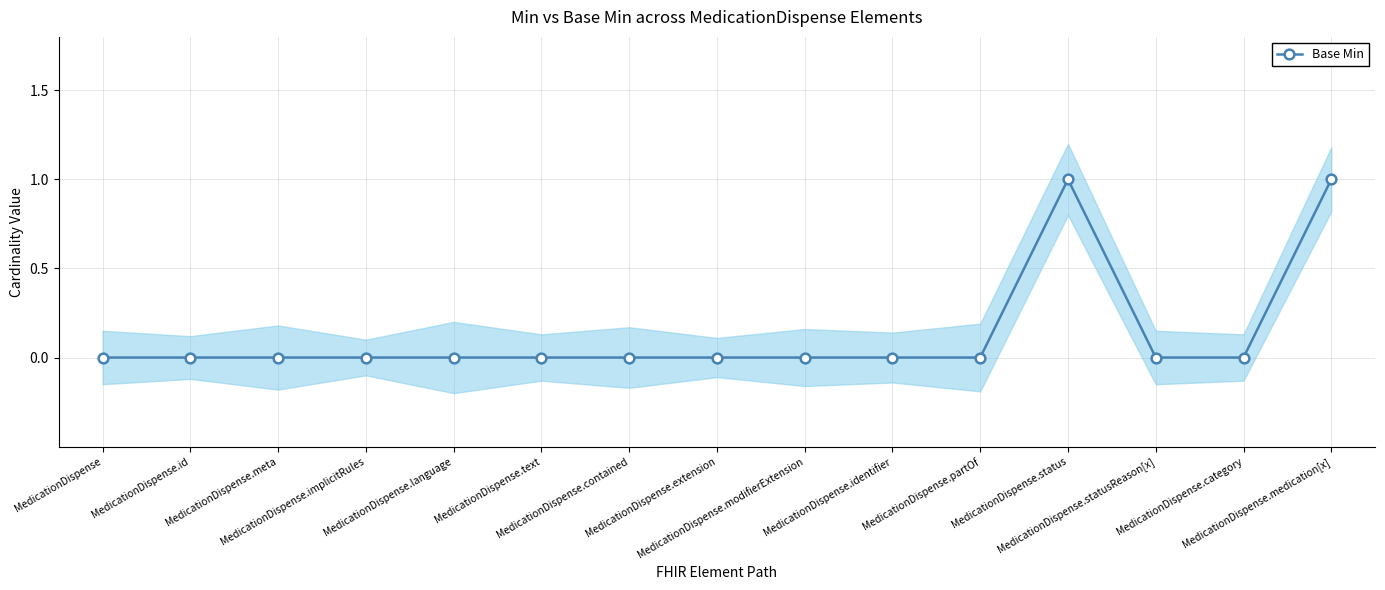

Reading right to left, transcribe all the data shown in this chart.

MedicationDispense.medication[x]=1	MedicationDispense.category=0	MedicationDispense.statusReason[x]=0	MedicationDispense.status=1	MedicationDispense.partOf=0	MedicationDispense.identifier=0	MedicationDispense.modifierExtension=0	MedicationDispense.extension=0	MedicationDispense.contained=0	MedicationDispense.text=0	MedicationDispense.language=0	MedicationDispense.implicitRules=0	MedicationDispense.meta=0	MedicationDispense.id=0	MedicationDispense=0